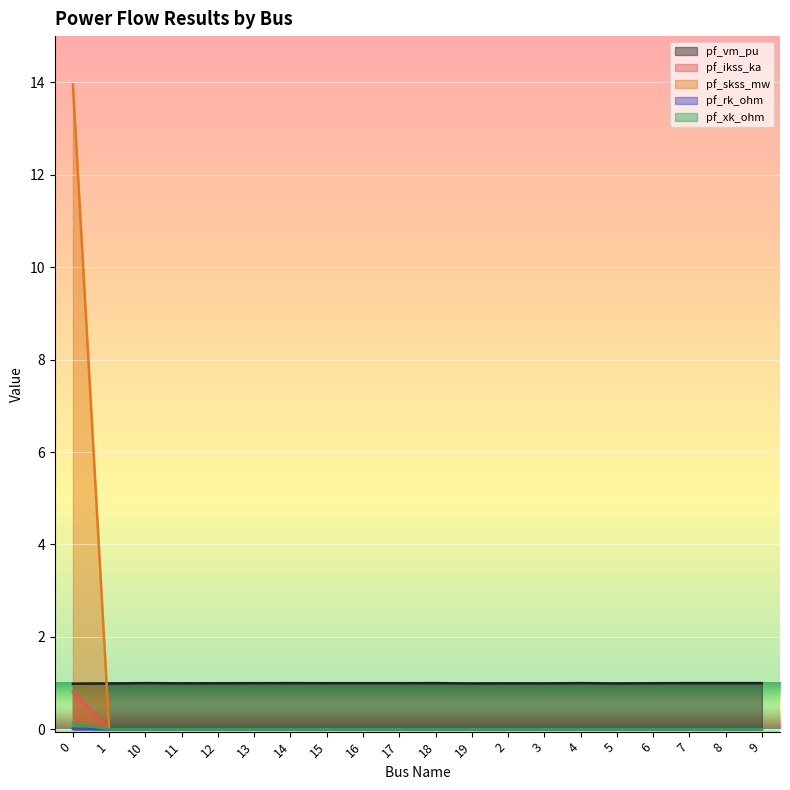

Rank the series at 19 from lowest to highest value.

pf_ikss_ka, pf_skss_mw, pf_rk_ohm, pf_xk_ohm, pf_vm_pu